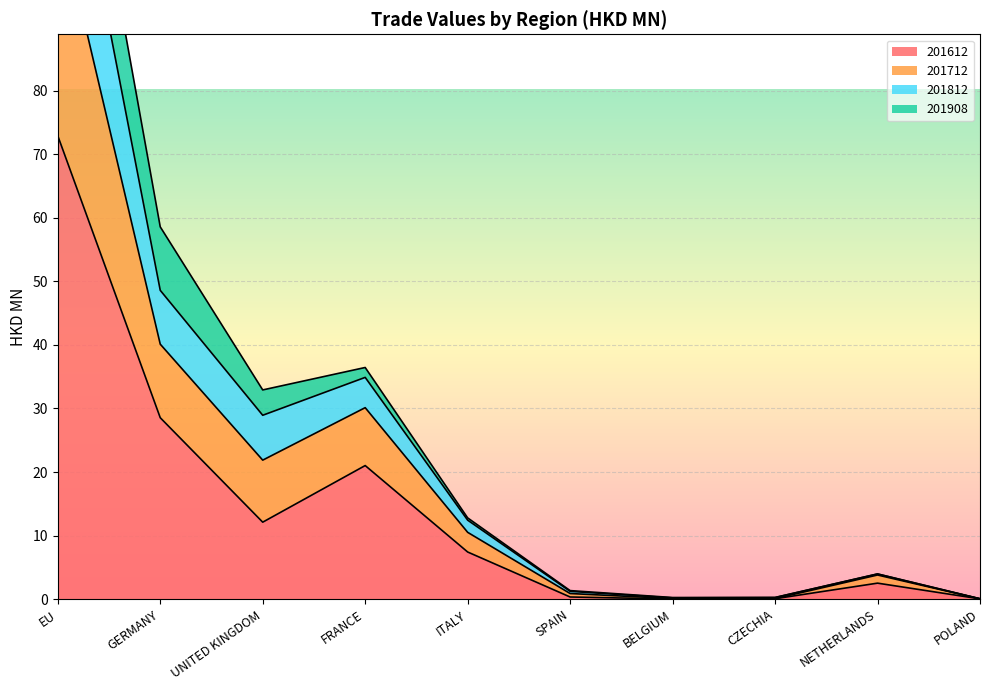

At which category is the sum across all series the highest?

EU